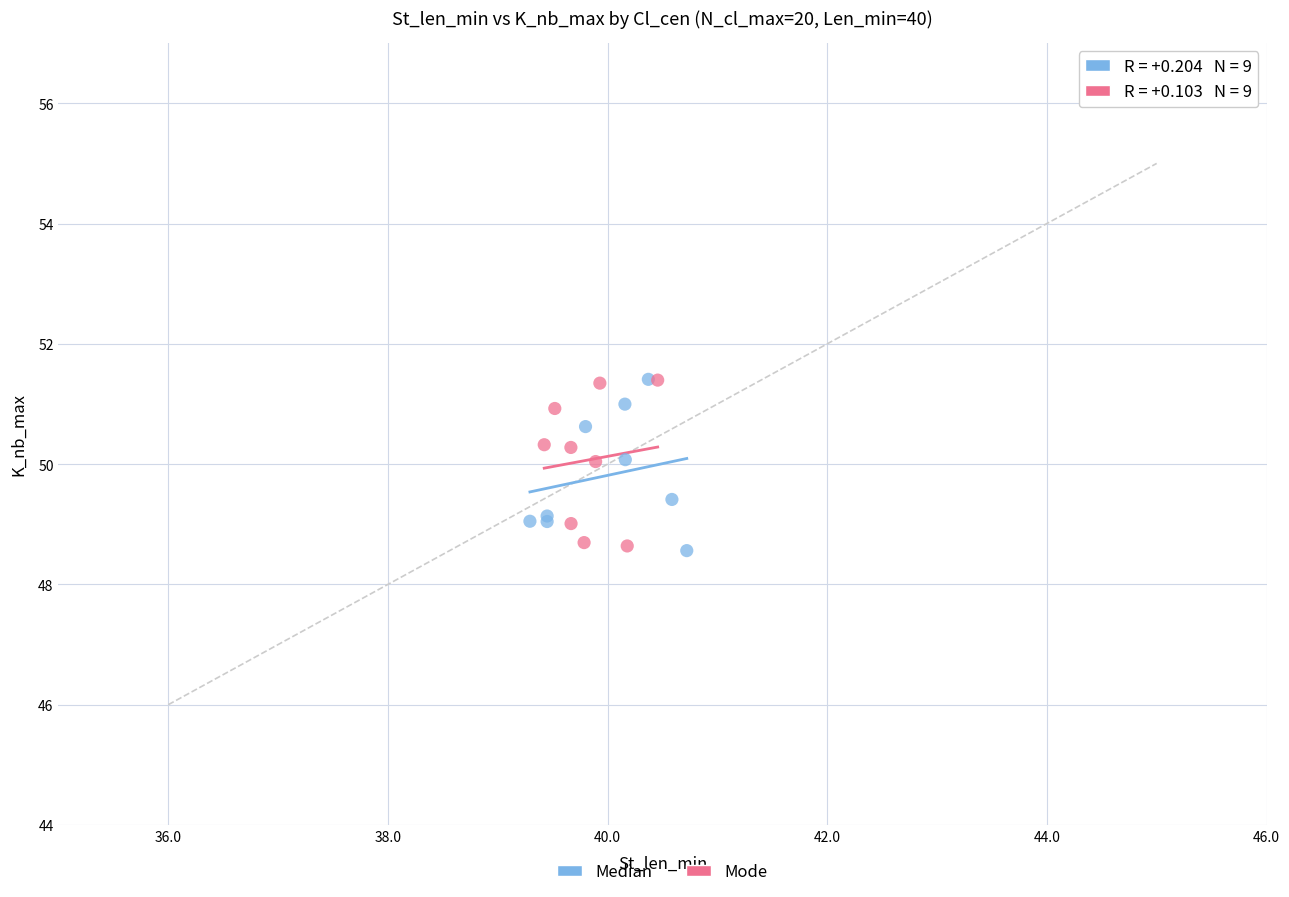

What are all the series names shown in the legend?

Median, Mode